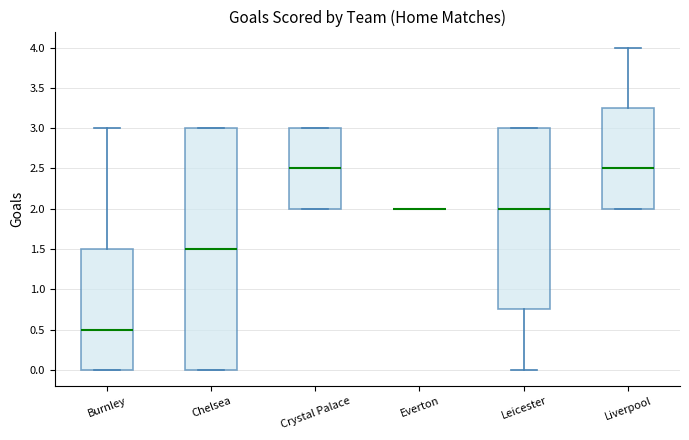

Where is the upper edge of the box for Crystal Palace on the y-axis? The values are not printed on the chart, so give them approximately, as read against the axis.

3.00